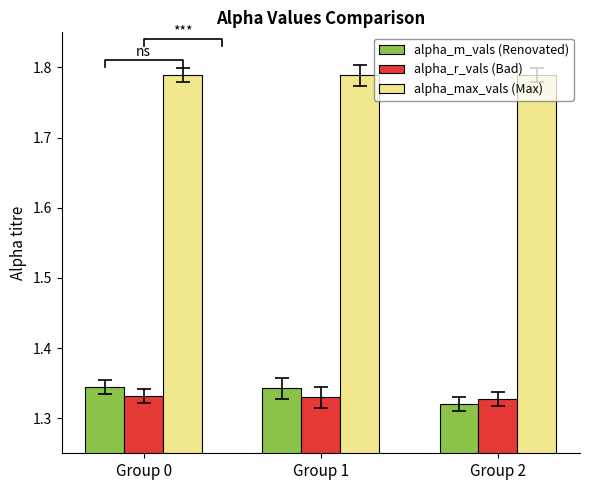

Reading left to right, what are all the values shown in this chart?

alpha_m_vals (Renovated): 1.3	1.3	1.3
alpha_r_vals (Bad): 1.3	1.3	1.3
alpha_max_vals (Max): 1.8	1.8	1.8